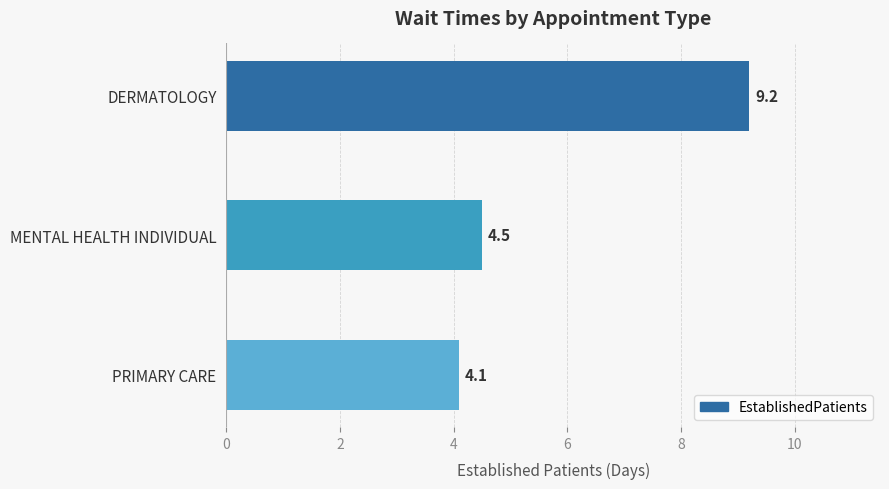

Are the bars grouped side by side (vs. stacked)?

No